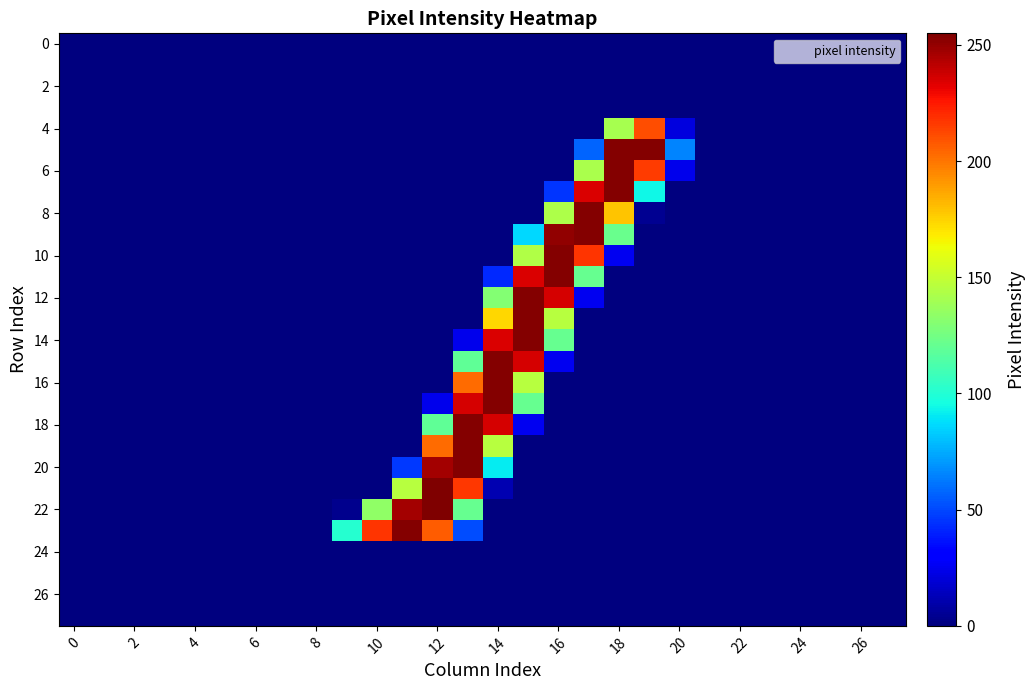

At which category is the sum across all series the highest?

14